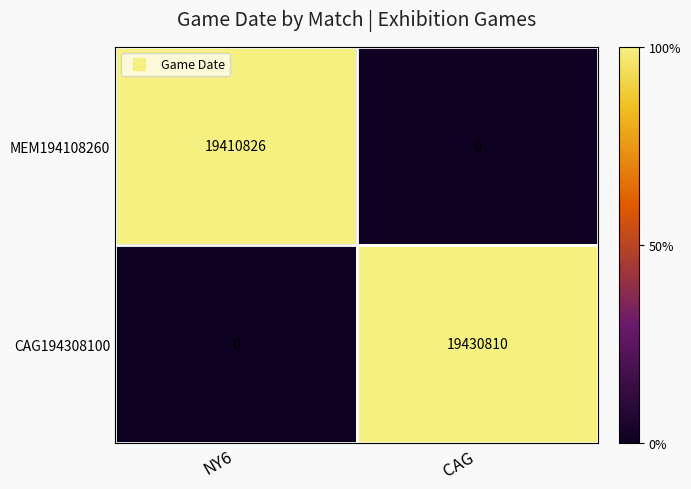

What is the spread (max minus min) of values at CAG?

19430810